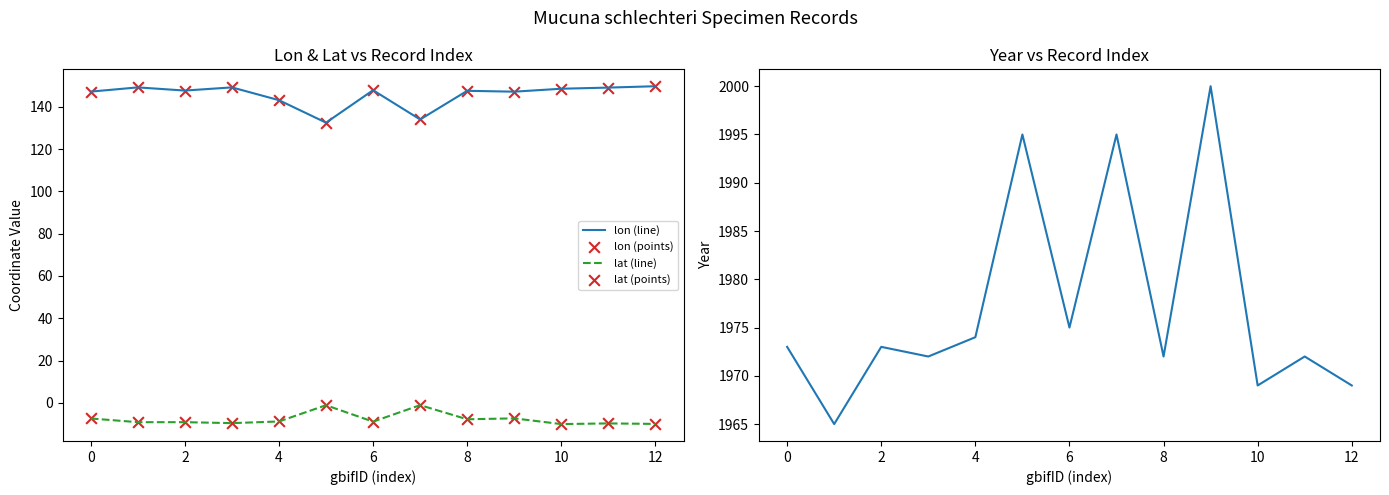

At how many categories does at least one series exceed 1605?

13